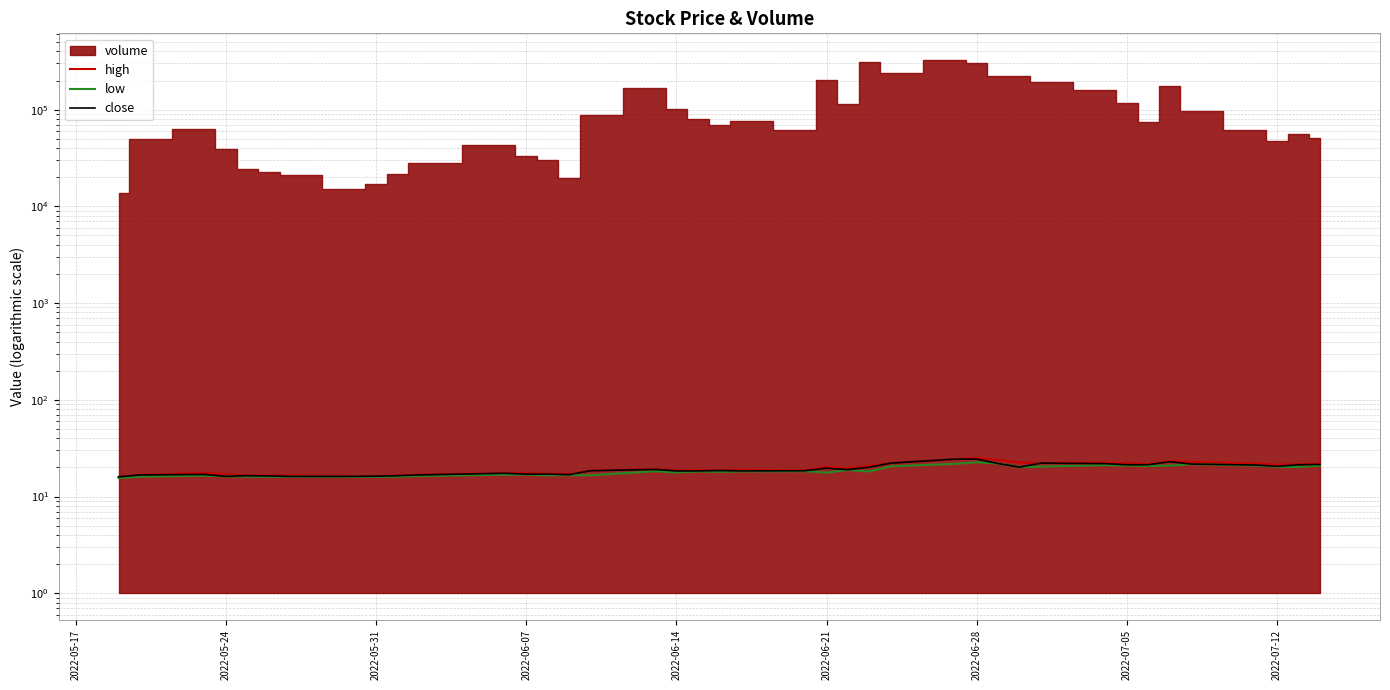

True or false: high and close cross at least once.

False